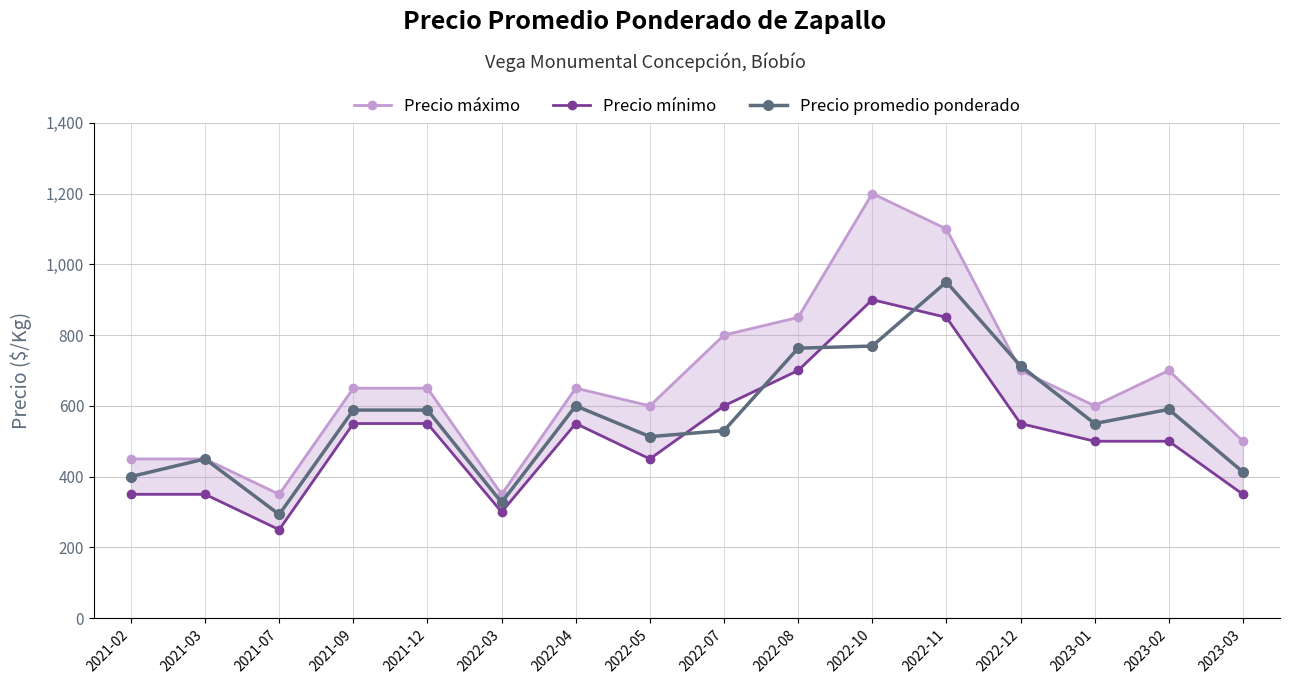

List the series in order of their peak value, highest first.

Precio máximo, Precio promedio ponderado, Precio mínimo